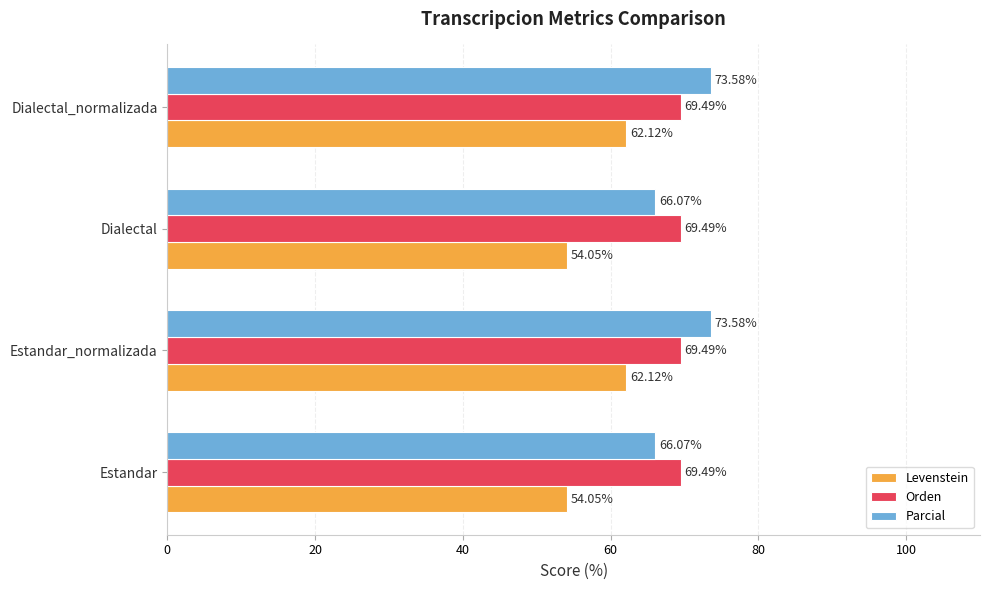

What is the difference between the highest and lowest values at Estandar_normalizada?

11.5